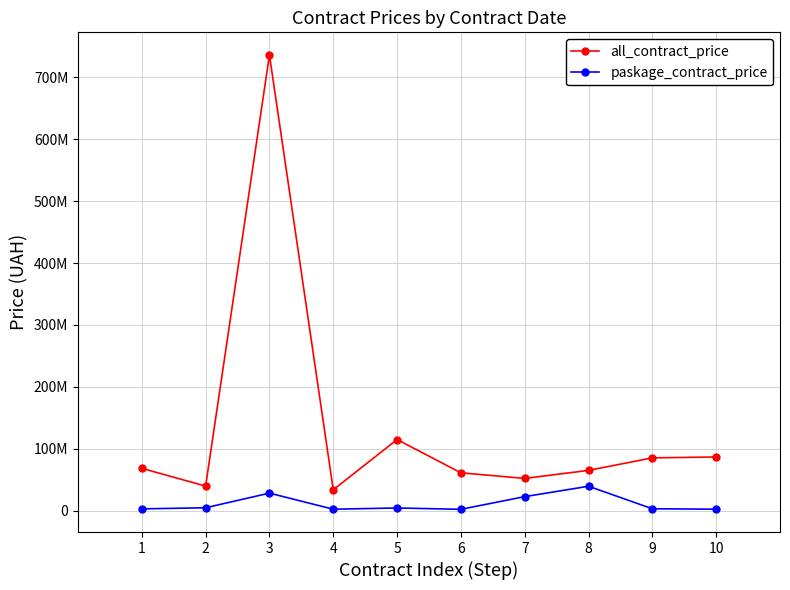

Does the chart have visible grid lines?

Yes